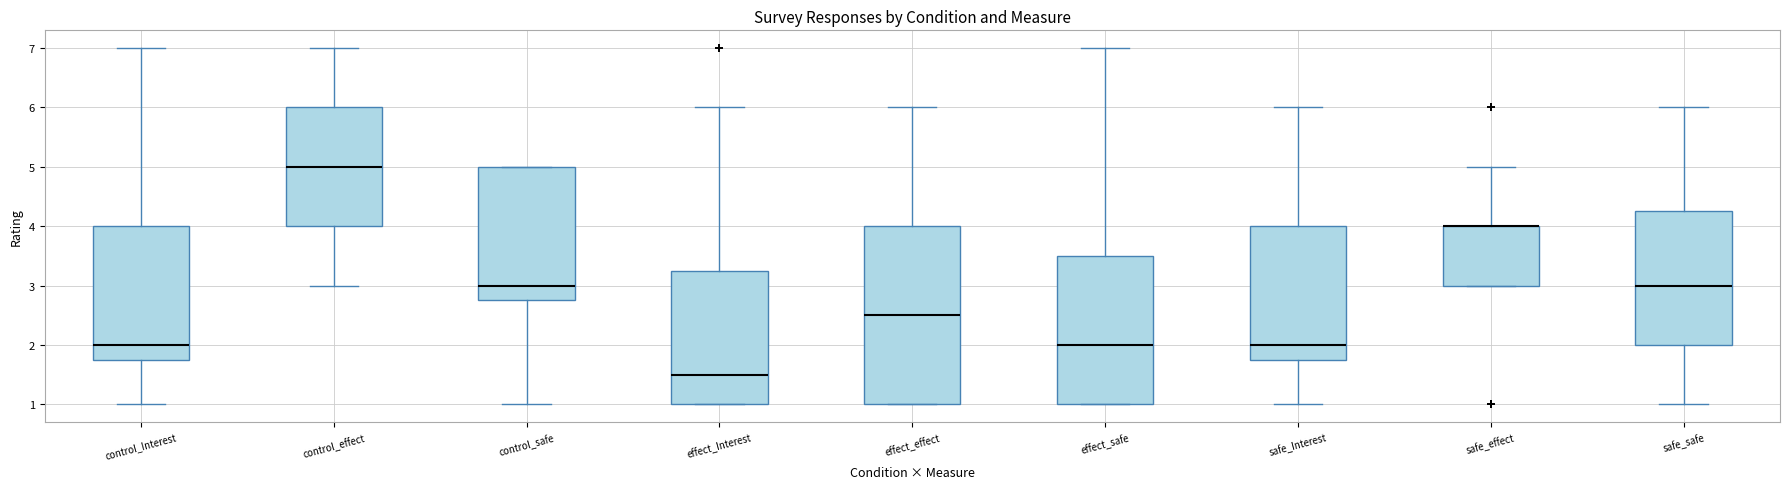

Reading left to right, transcribe this box plot: for each box, give where its median line is, the range the box spans, and where its two whiskers end, as read against the y-axis. The values are not printed on the chart, so give them approximately, as read against the axis.

control_Interest: median 2.0, box 1.8 to 4.0, whiskers 1.0 to 7.0
control_effect: median 5.0, box 4.0 to 6.0, whiskers 3.0 to 7.0
control_safe: median 3.0, box 2.8 to 5.0, whiskers 1.0 to 5.0
effect_Interest: median 1.5, box 1.0 to 3.3, whiskers 1.0 to 6.0
effect_effect: median 2.5, box 1.0 to 4.0, whiskers 1.0 to 6.0
effect_safe: median 2.0, box 1.0 to 3.5, whiskers 1.0 to 7.0
safe_Interest: median 2.0, box 1.8 to 4.0, whiskers 1.0 to 6.0
safe_effect: median 4.0 (drawn on the box's upper edge), box 3.0 to 4.0, whiskers 3.0 to 5.0
safe_safe: median 3.0, box 2.0 to 4.3, whiskers 1.0 to 6.0